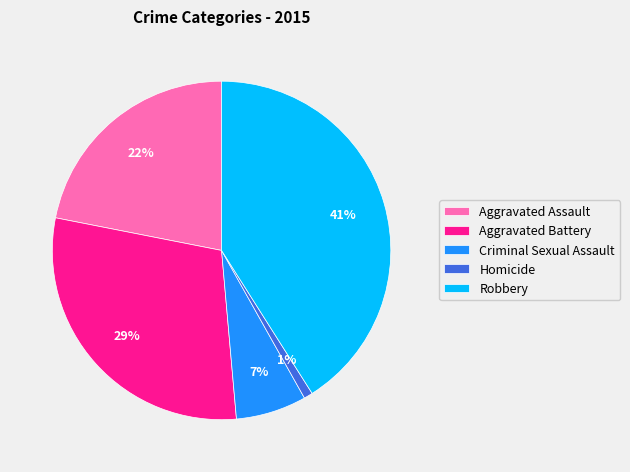

Which category has the smallest portion of the pie?

Homicide